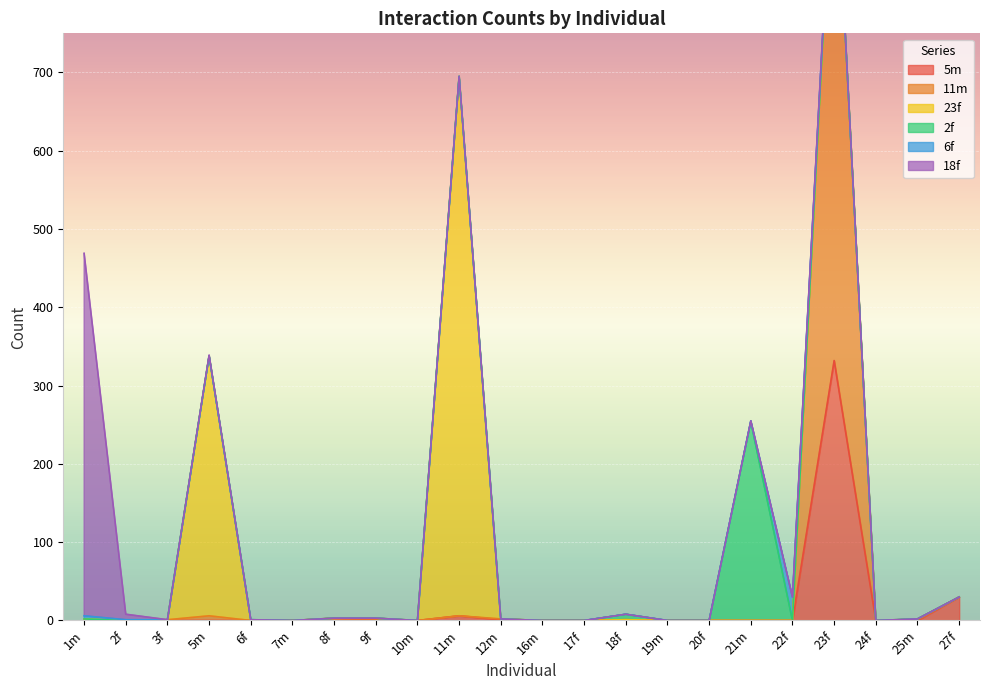

What is the difference between the second highest and second lowest values in the 23f series?

332